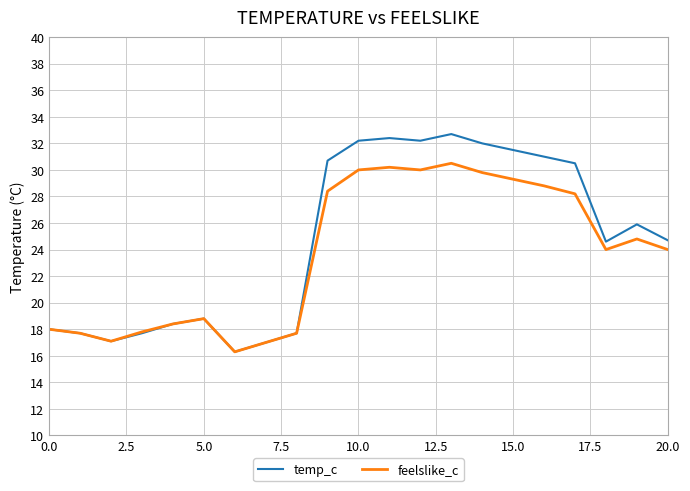

List the series in order of their peak value, highest first.

temp_c, feelslike_c